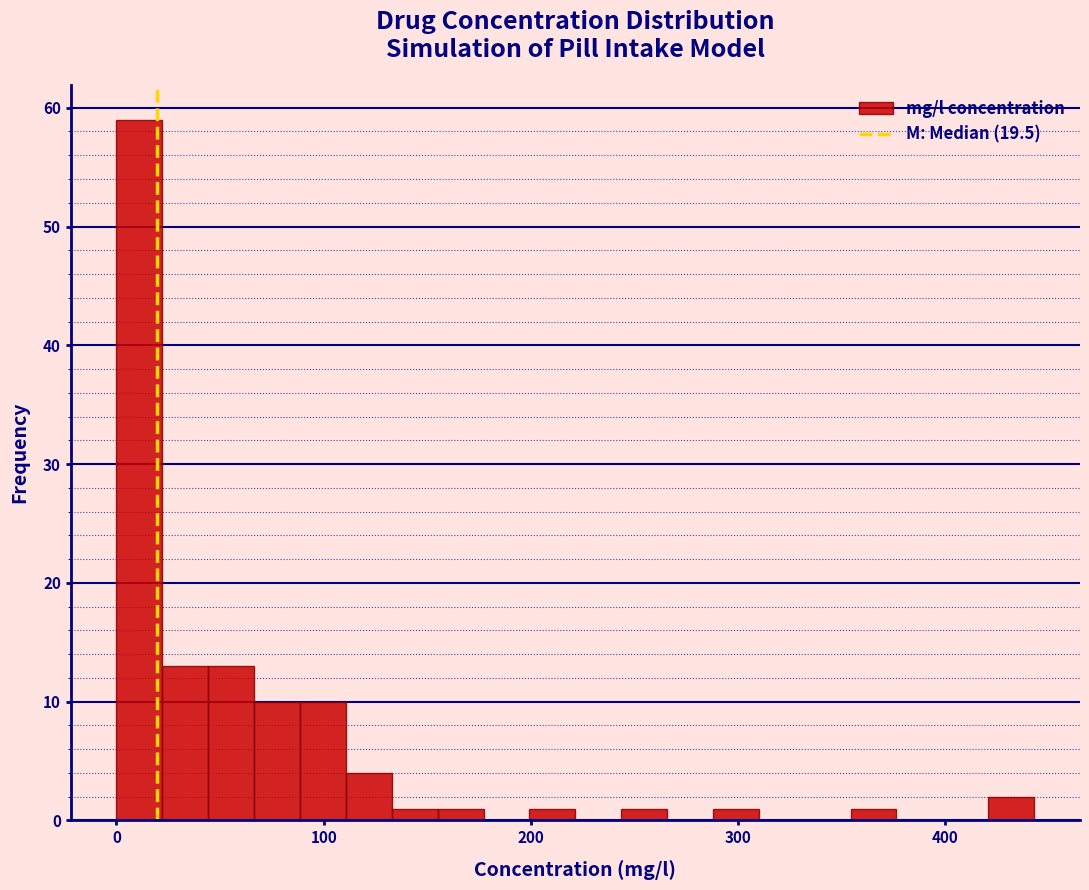

Read against the x-axis, roughly where is the centre of the tallest bar?

10